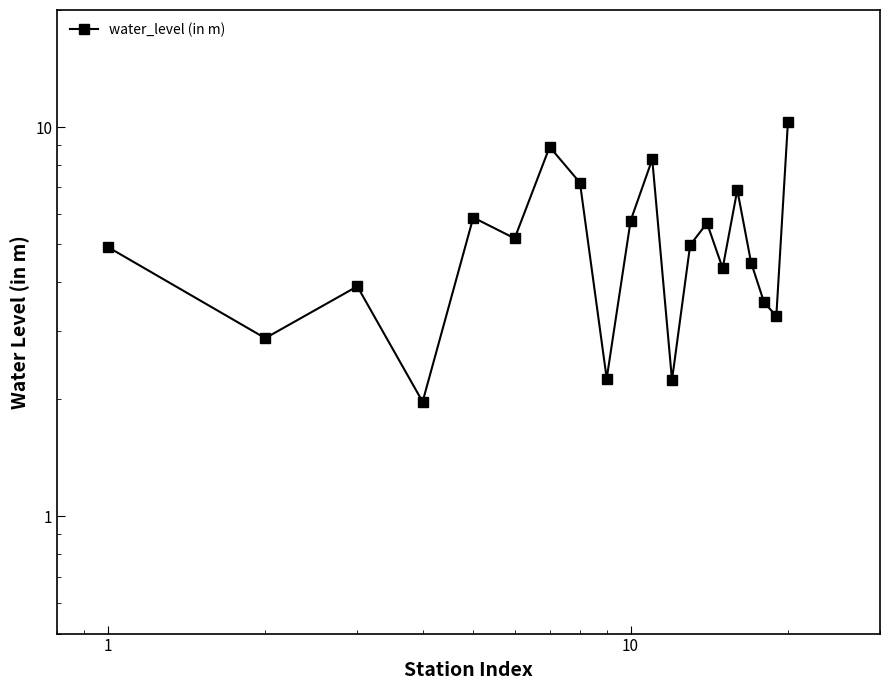

Reading left to right, transcribe all the data shown in this chart.

4.9	2.9	3.9	2.0	5.9	5.2	8.9	7.2	2.3	5.8	8.3	2.2	5.0	5.7	4.3	6.9	4.5	3.5	3.3	10.3